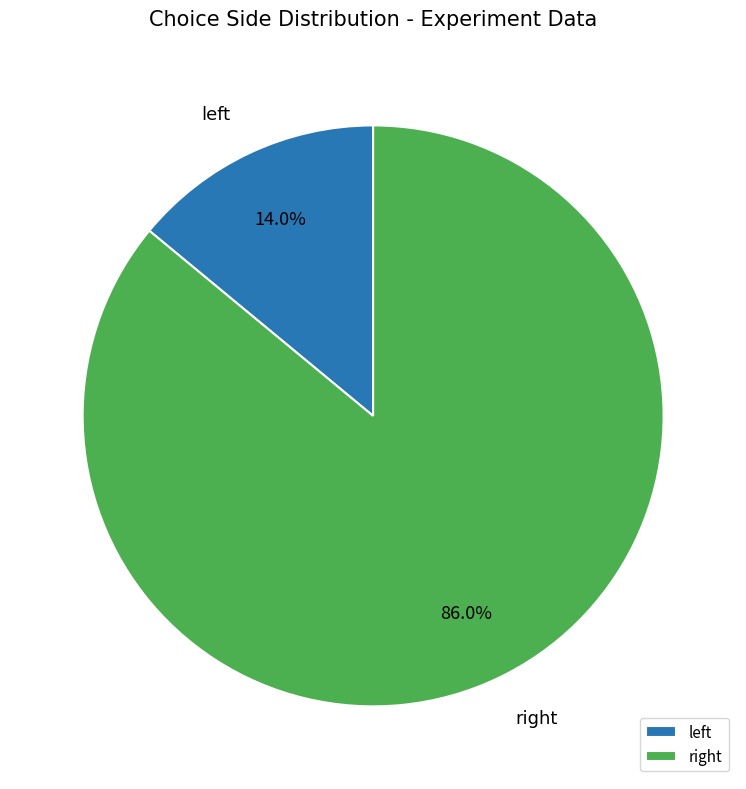

To the nearest percent, what is the average slice percentage?

50%